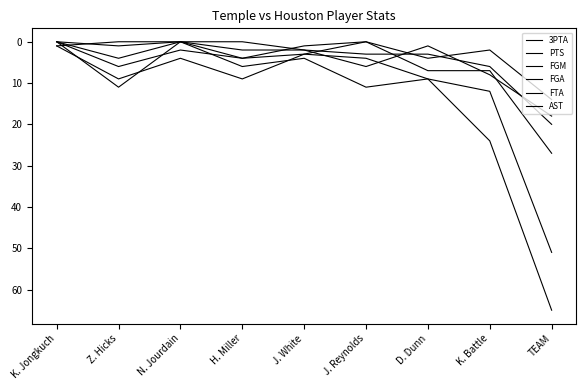

What is the difference between the maximum and minimum values in the 3PTA series?

27